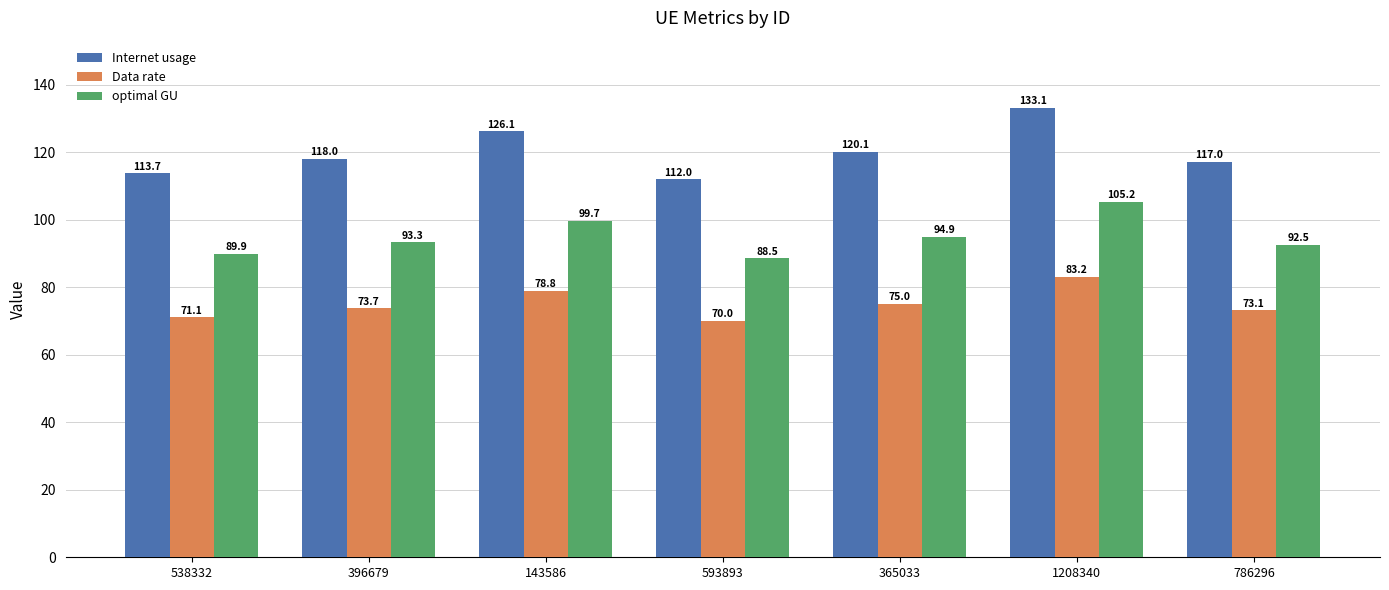

What is the spread (max minus min) of values at 1208340?

49.9